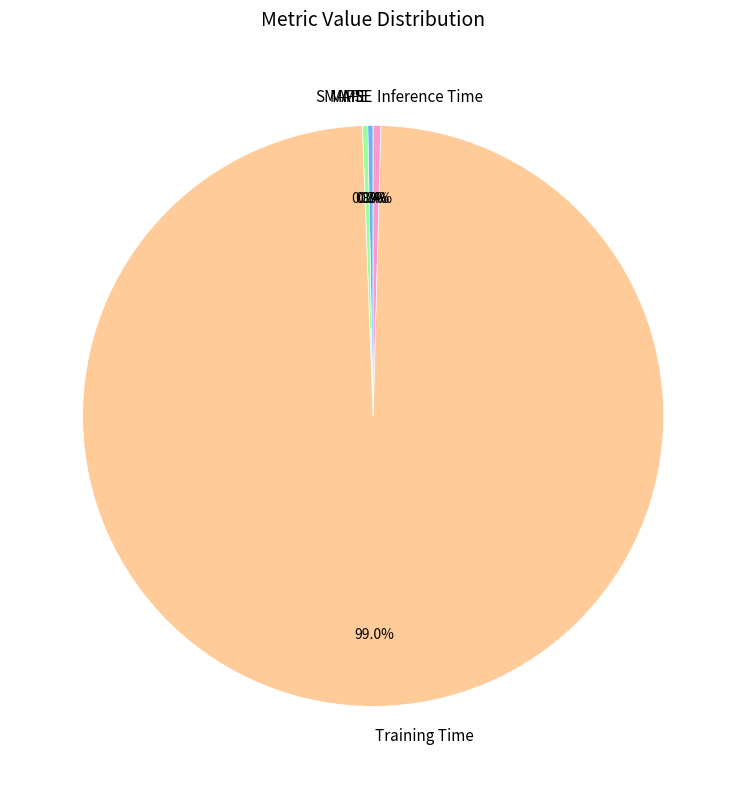

To the nearest percent, what is the average slice percentage?

20%